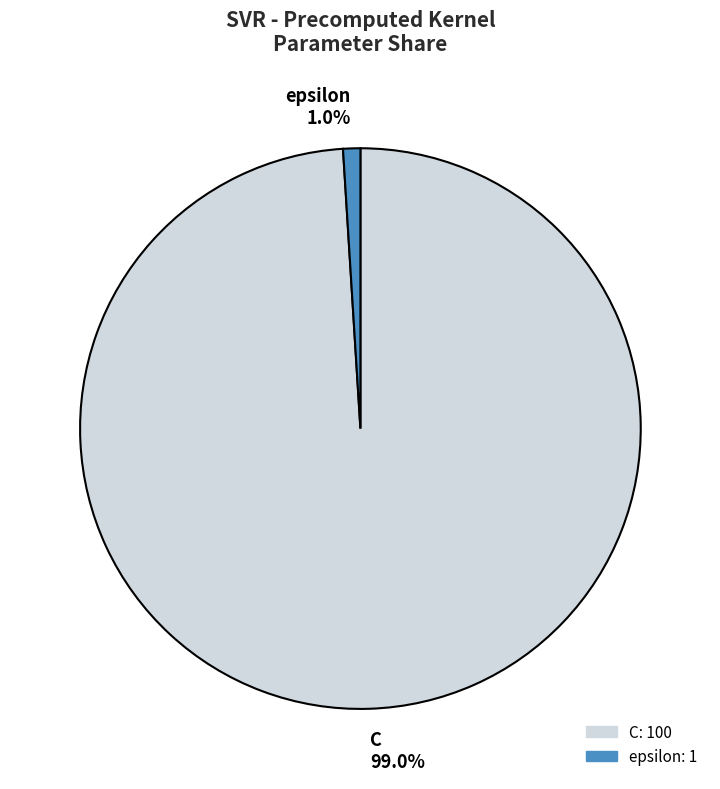

Which category has the biggest portion of the pie?

C